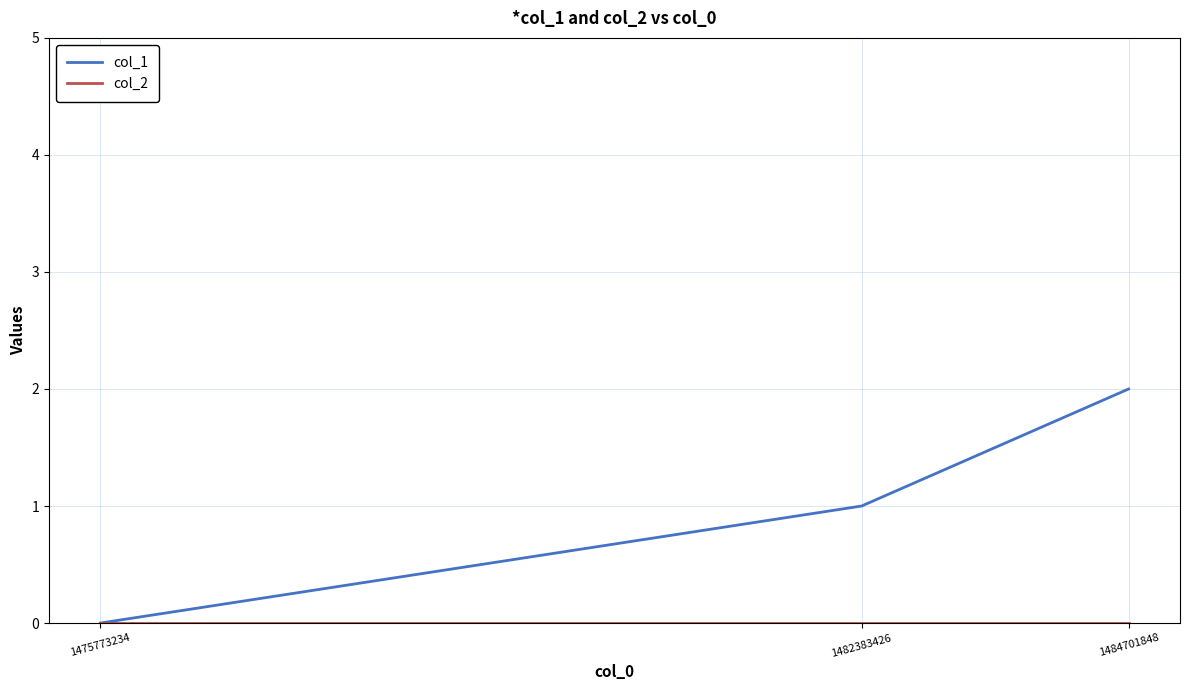

Which label corresponds to the largest value in the chart?

1484701848